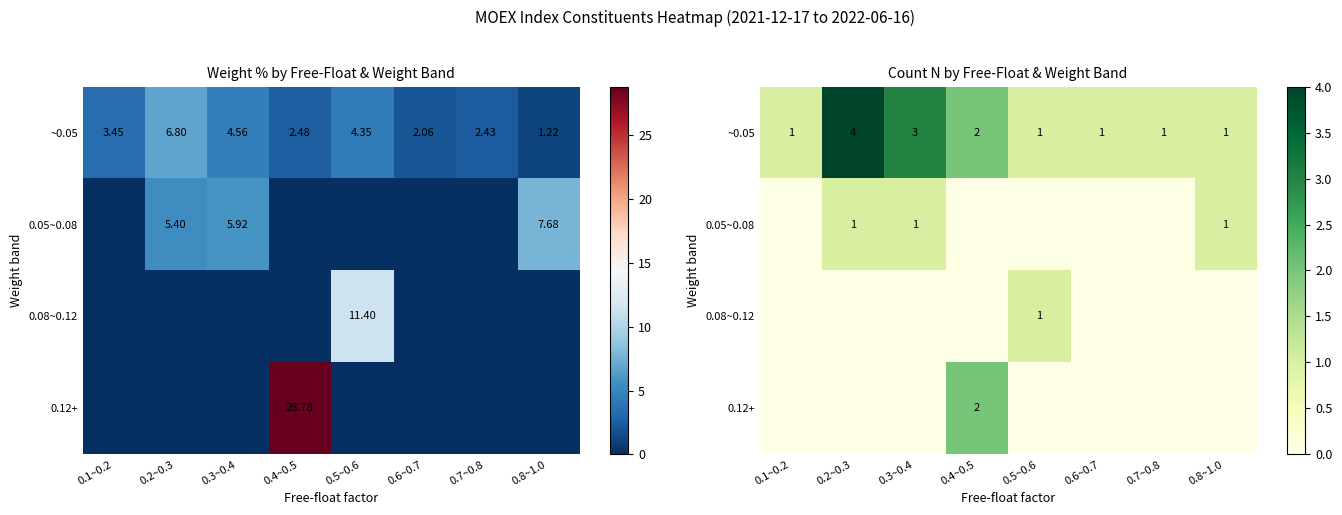

At which category does the chart reach its minimum across all series?

0.1~0.2